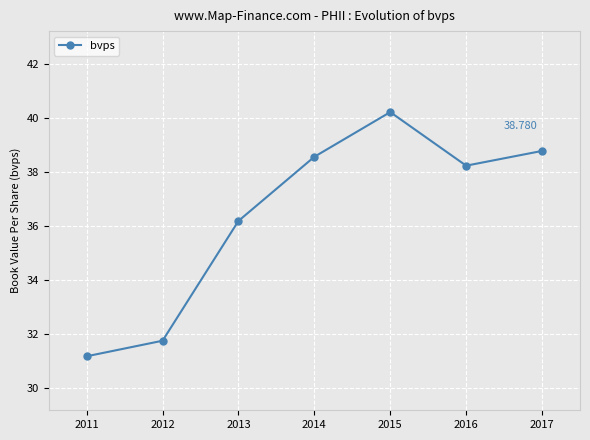

Which label corresponds to the smallest value in the chart?

2011